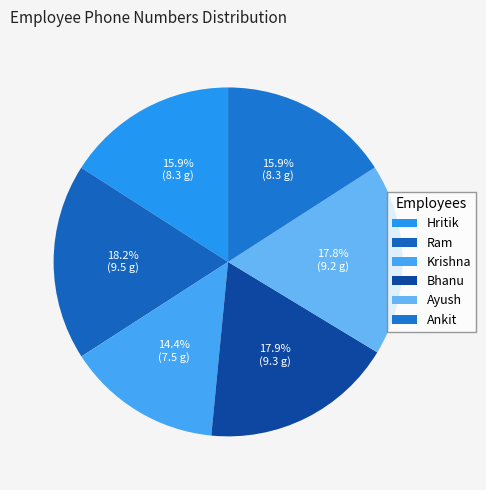

Rank the categories by value from highest to lowest.

Ram, Bhanu, Ayush, Hritik, Ankit, Krishna